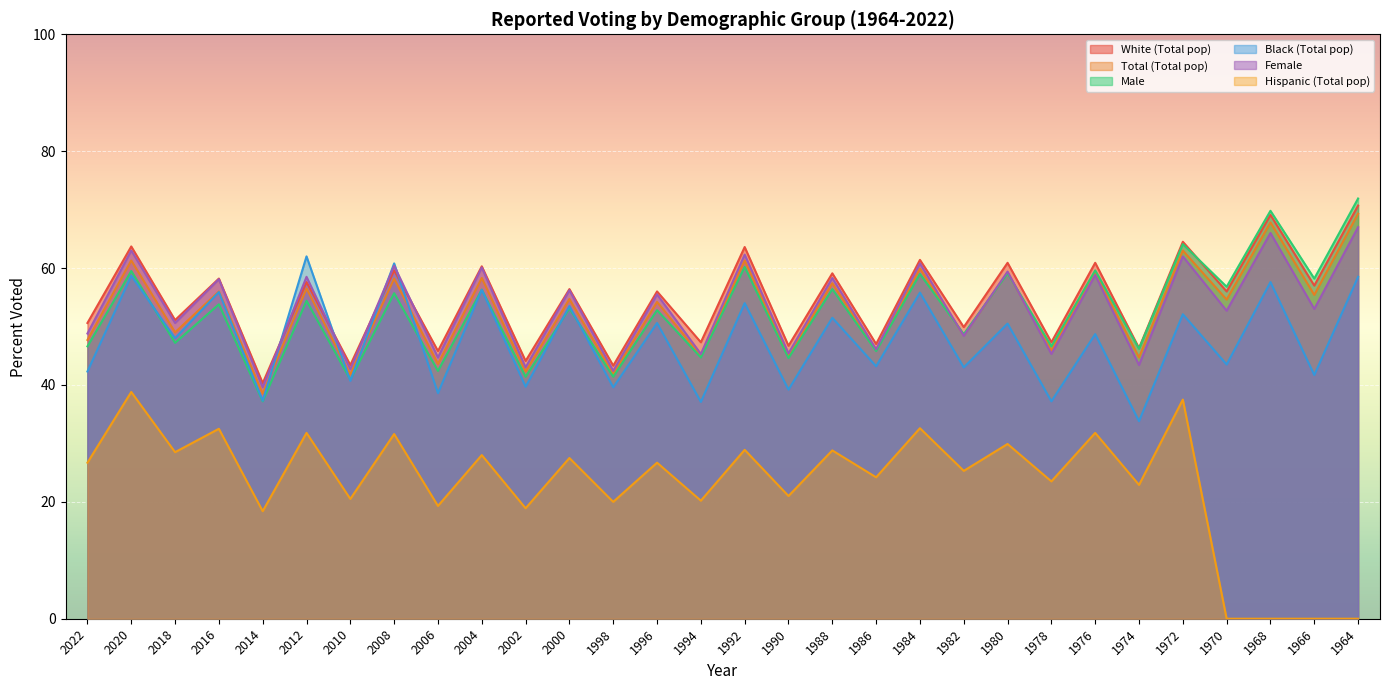

How many interior local peaks does the Hispanic (Total pop) series have?

13